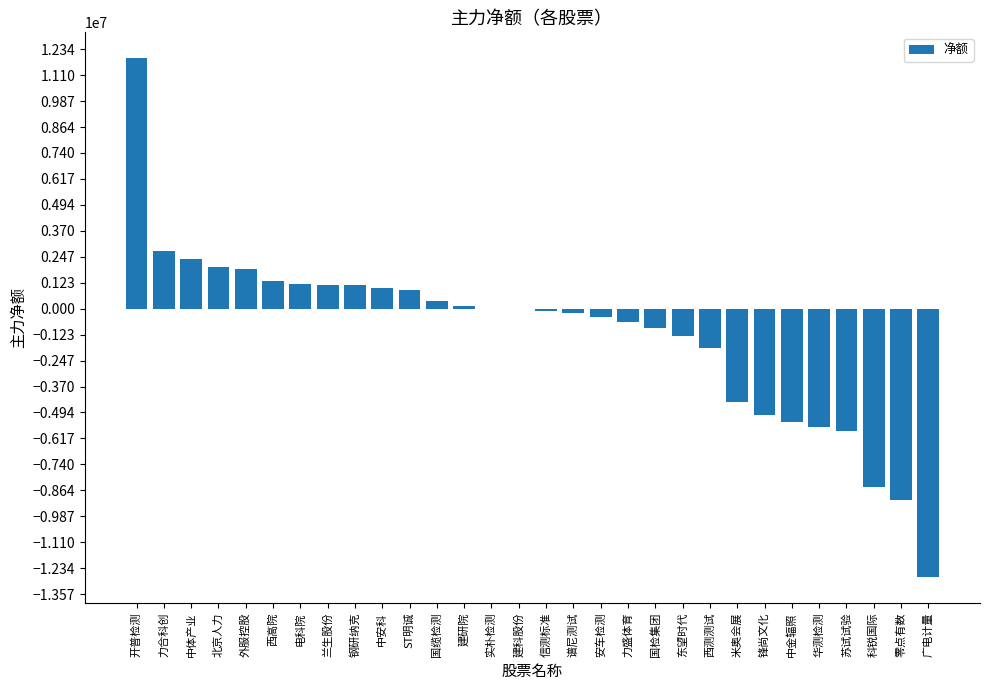

What is the change in value from 东望时代 to 米奥会展?

-3126029